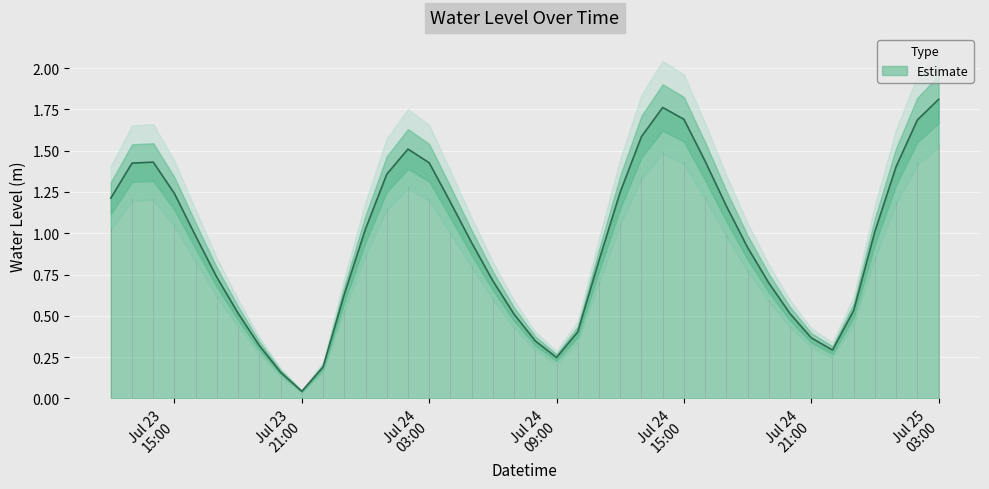

What is the change in value from 2023-07-24 02:00:00 to 2023-07-24 06:00:00?

-0.8